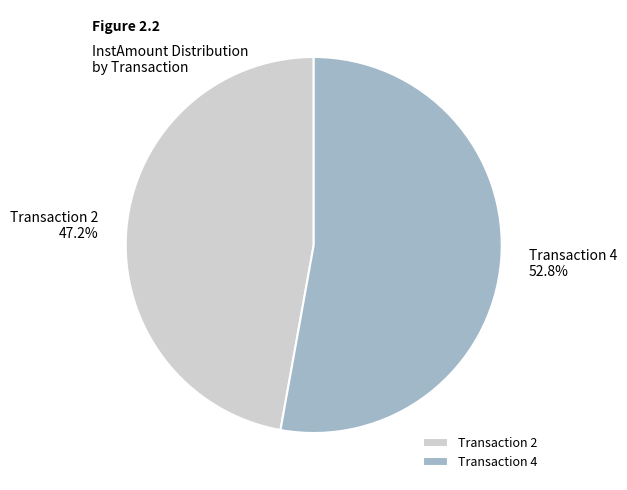

Between Transaction 4 and Transaction 2, which is larger?

Transaction 4